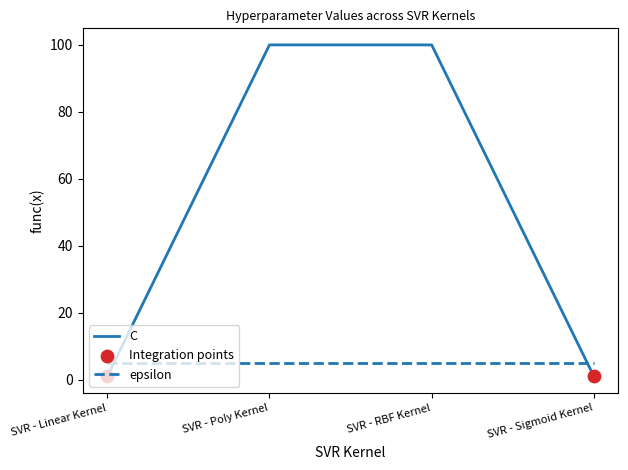

Which series has the largest range (max minus min)?

C